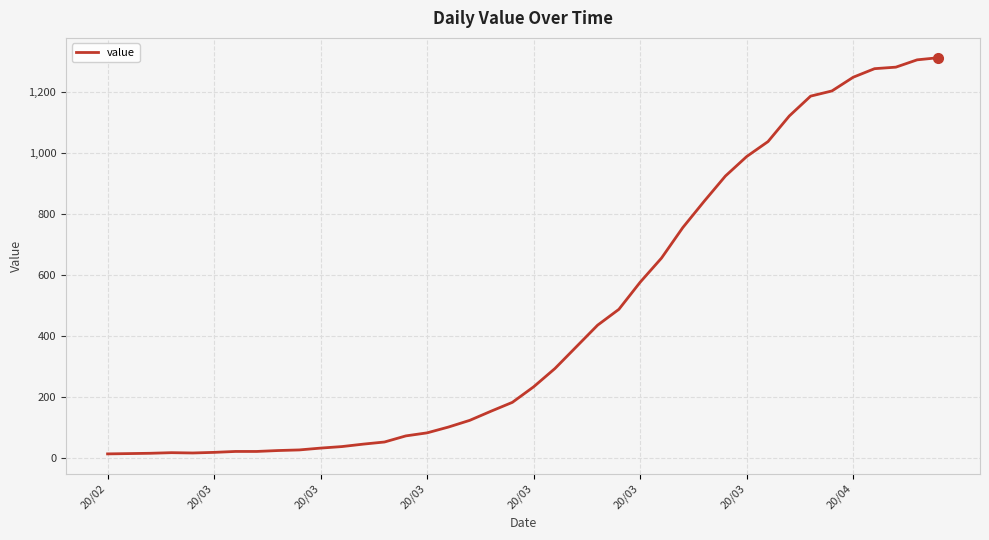

What is the difference between the maximum and minimum values?

1299